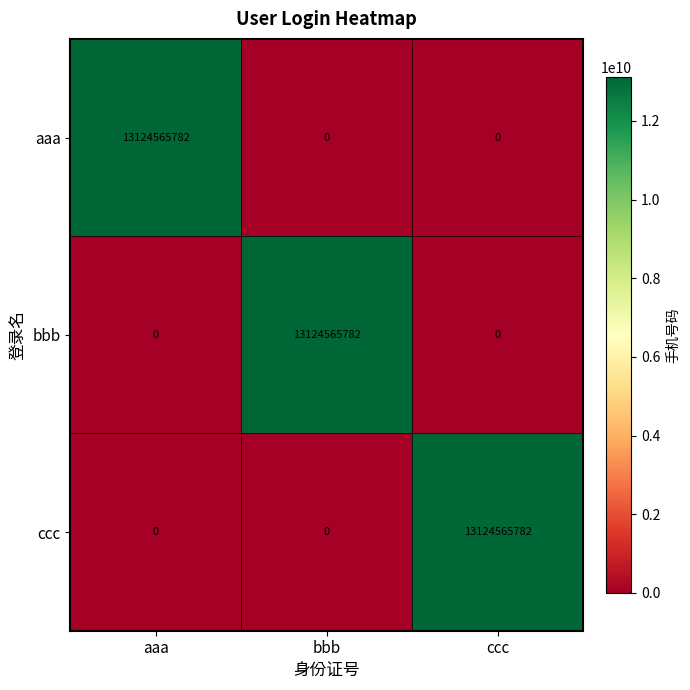

Reading right to left, what are all the values shown in this chart?

aaa: ccc=0	bbb=0	aaa=13124565782
bbb: ccc=0	bbb=13124565782	aaa=0
ccc: ccc=13124565782	bbb=0	aaa=0